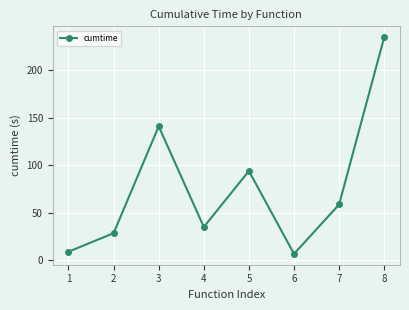

Reading left to right, extract all data points from this chart.

8.8	28.4	141.1	34.9	94.0	6.5	58.7	235.1